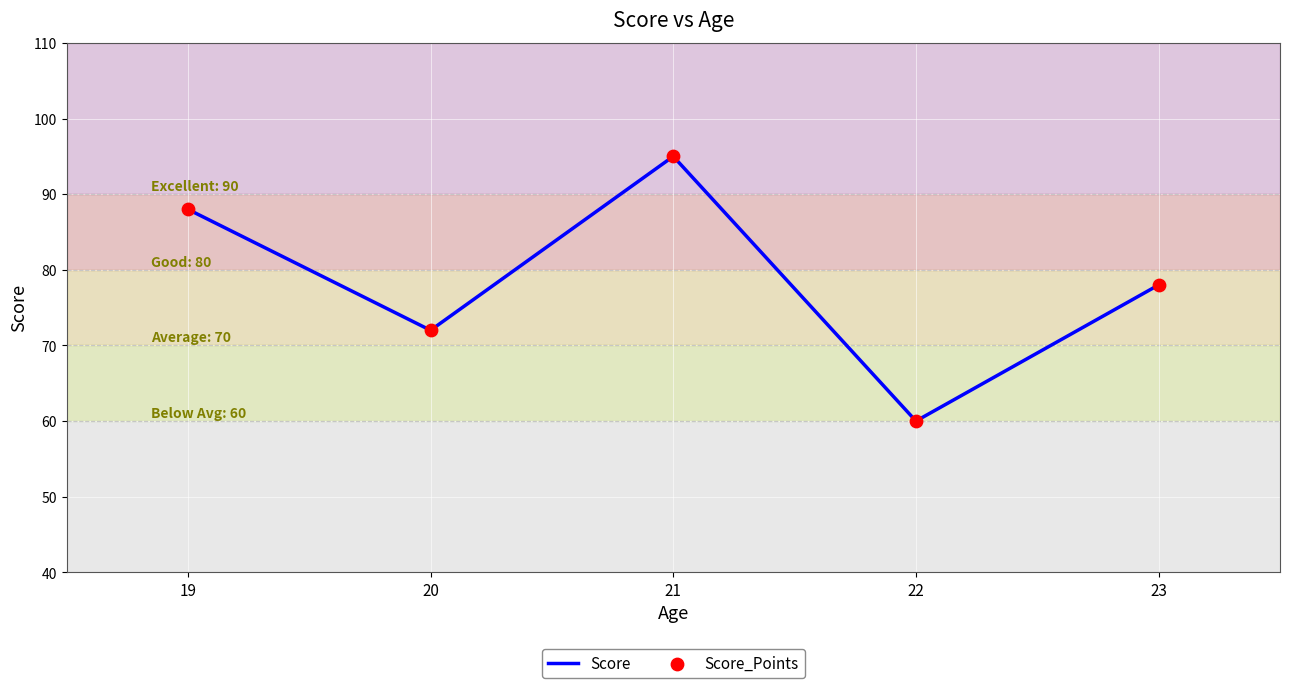

Is it true that the value at 19 is 88?

True